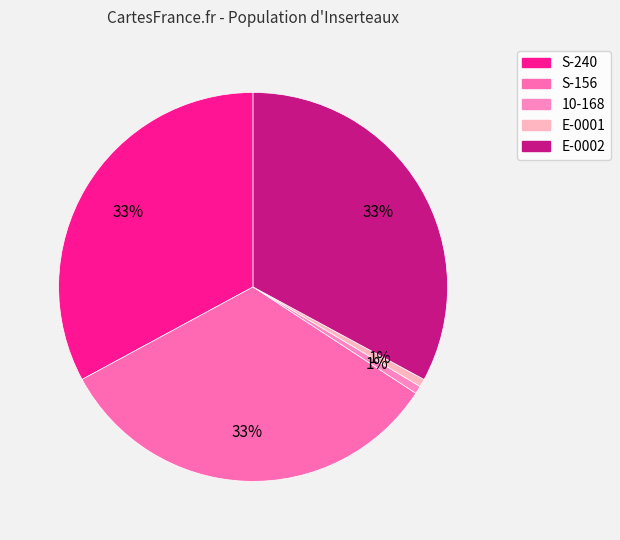

What is the smallest slice in the pie chart?

10-168